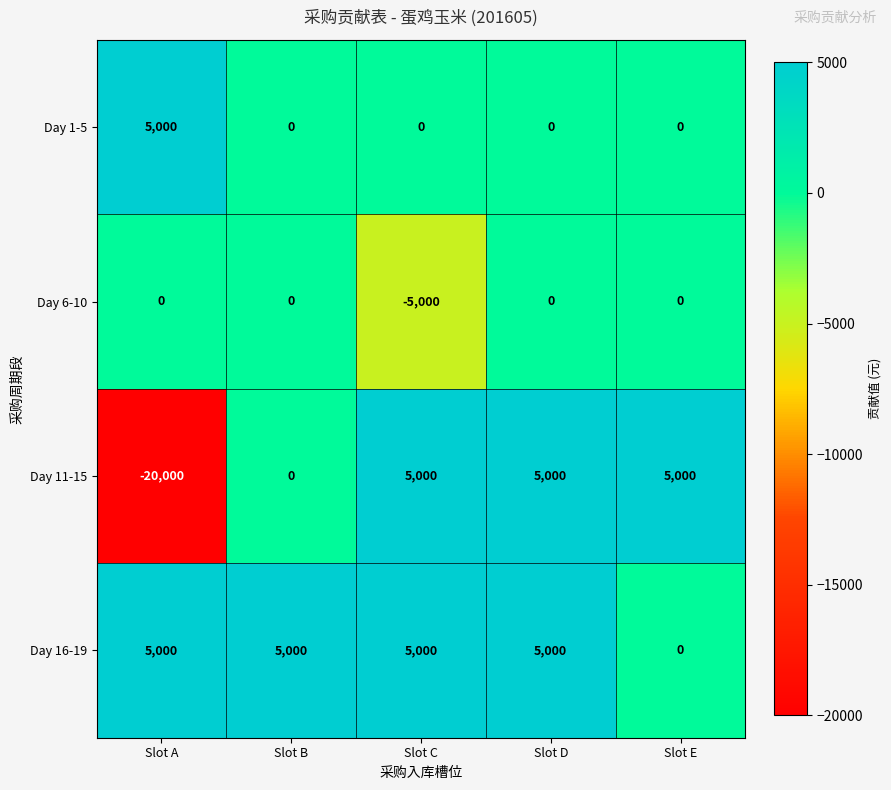

What is the average value of the Day 1-5 series?

1000